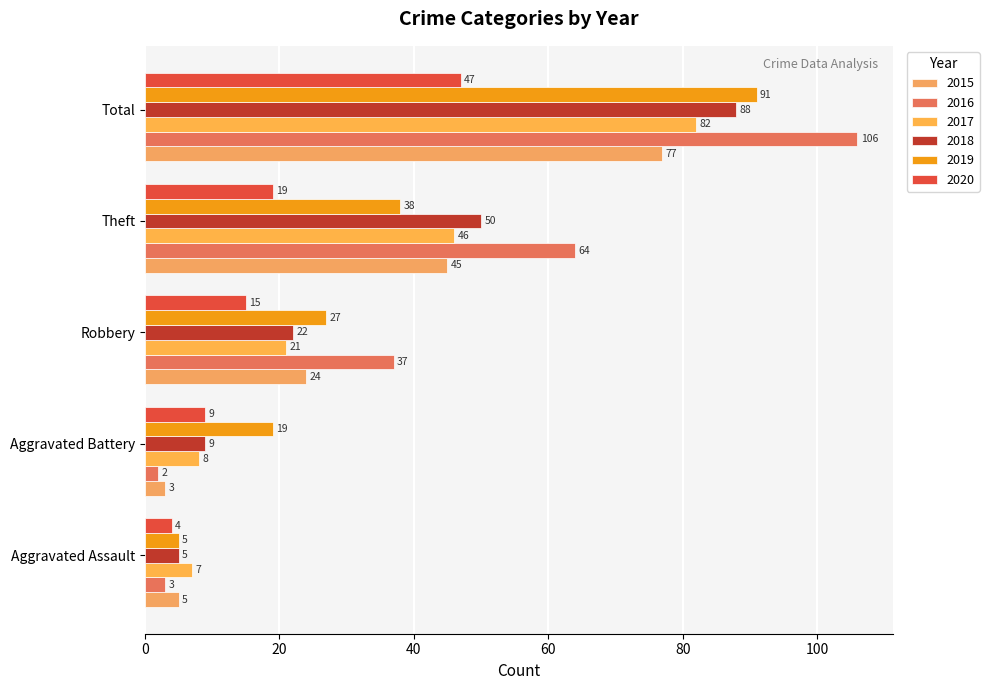

At which label is 2019 closest to 48?

Theft